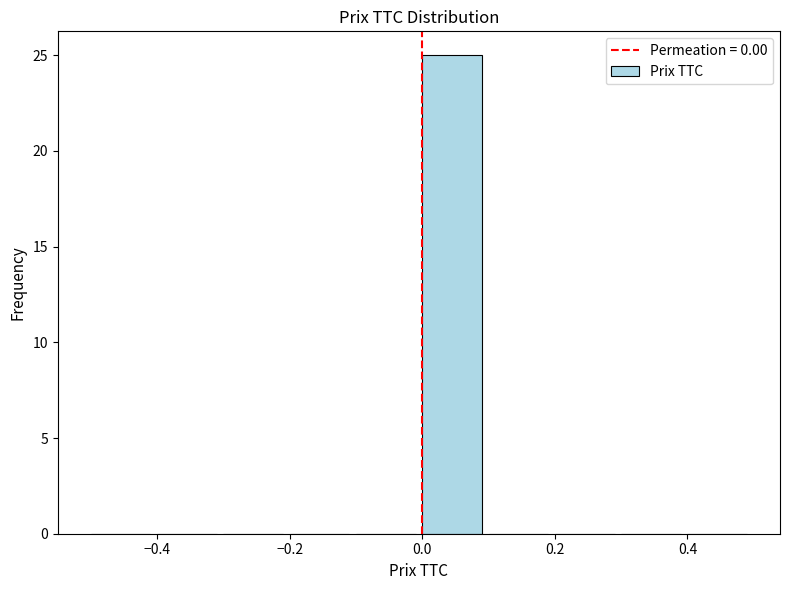

Which range on the x-axis has the tallest bar?

0.0 to 0.1